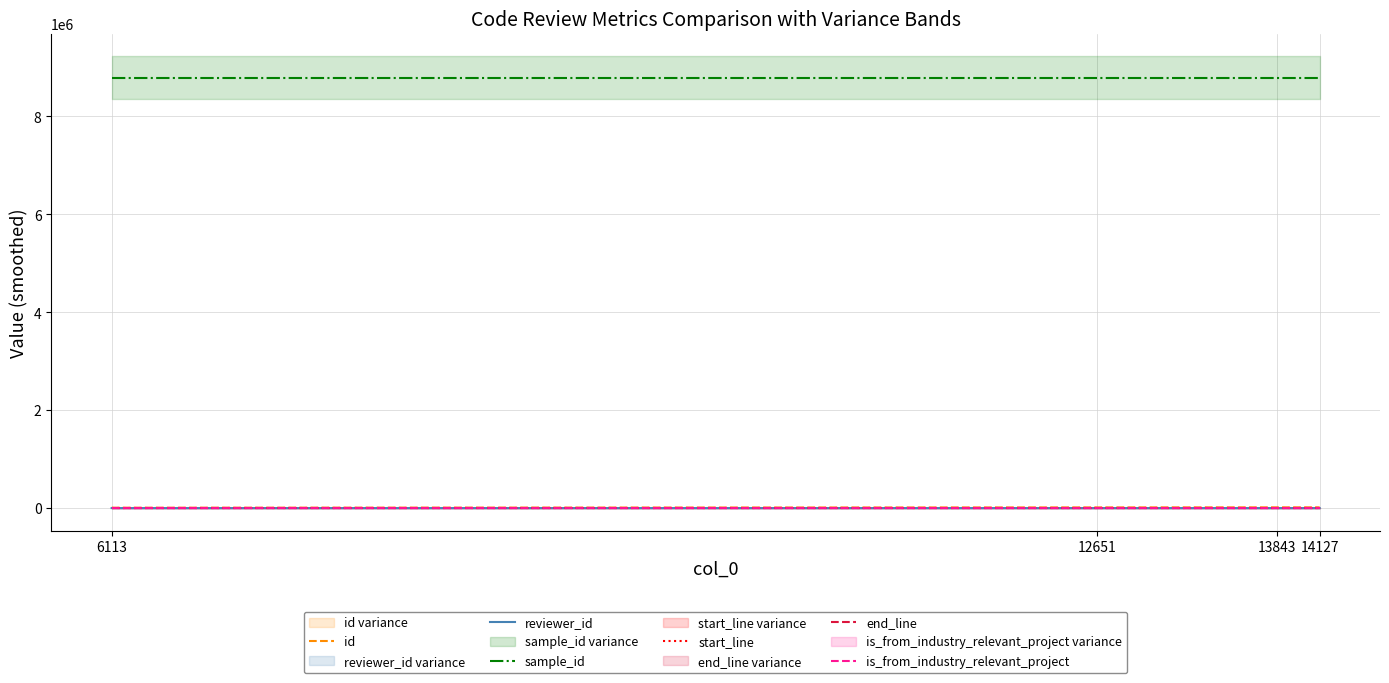

At 6113, list the series in order from smallest to largest.

is_from_industry_relevant_project, reviewer_id, start_line, end_line, id, sample_id